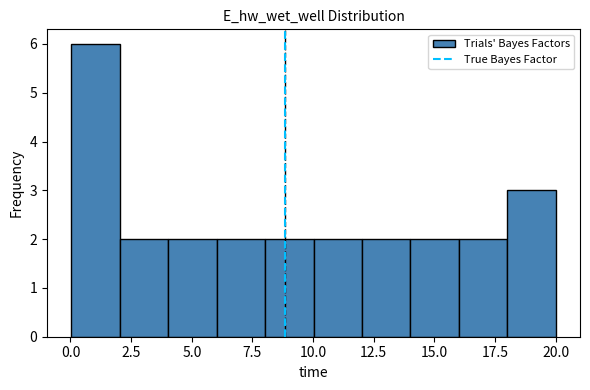

Around what value on the x-axis is the tallest bar? Give the approximate position of its centre, as read against the axis.

1.0